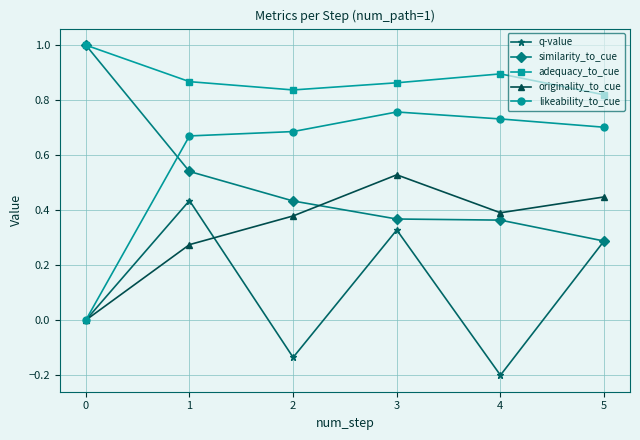

List the labels in order of q-value value, smallest first.

4, 2, 0, 5, 3, 1